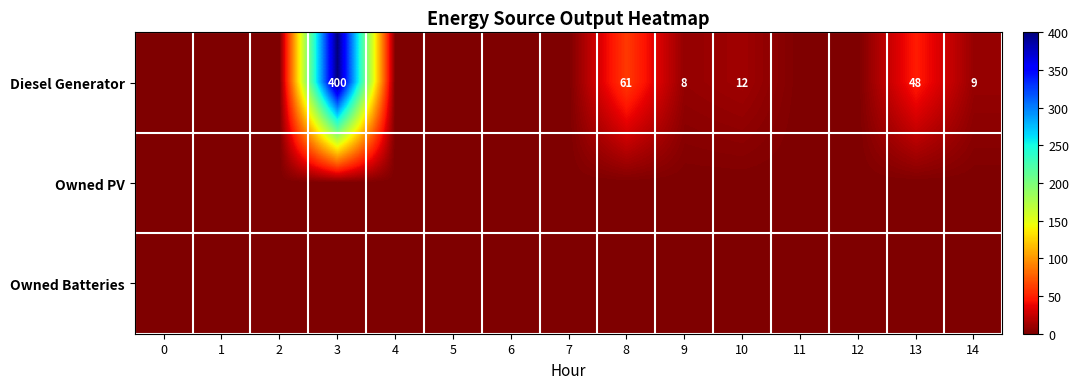

At which category is the sum across all series the highest?

3